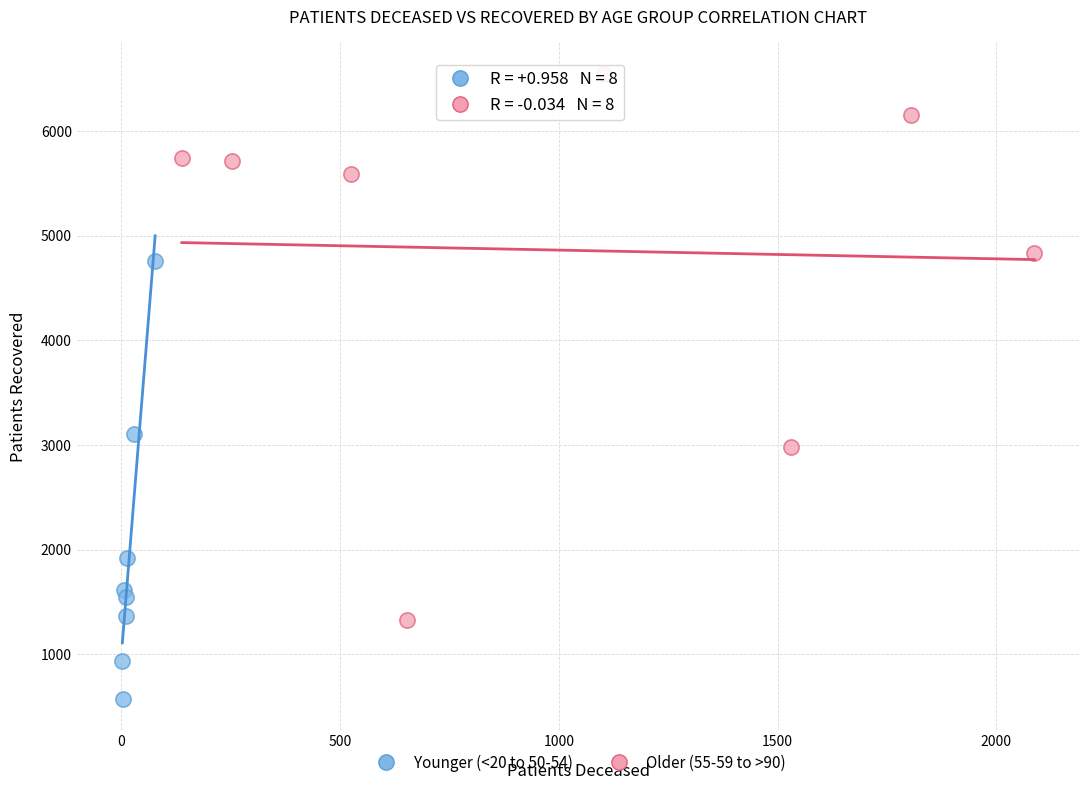

Which series reaches the minimum Y coordinate?

Younger (<20 to 50-54)